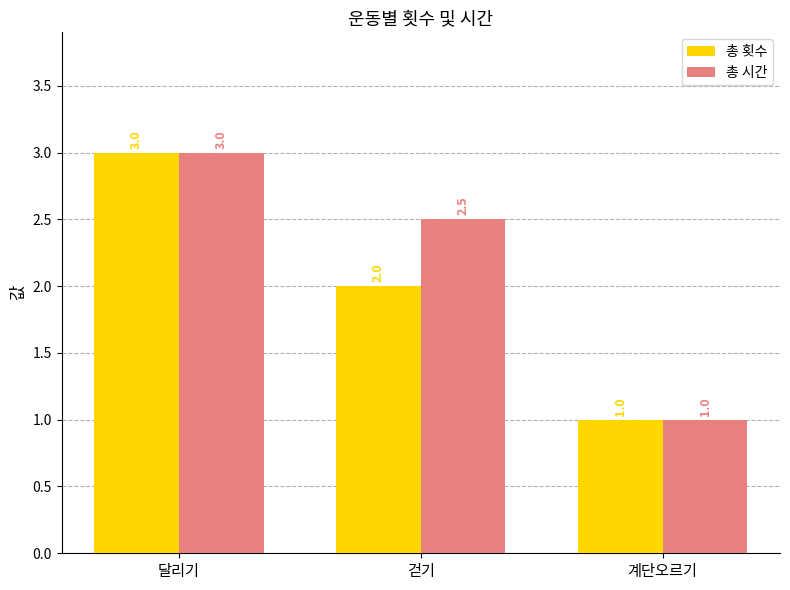

How many data points in 총 횟수 are less than 2?

1